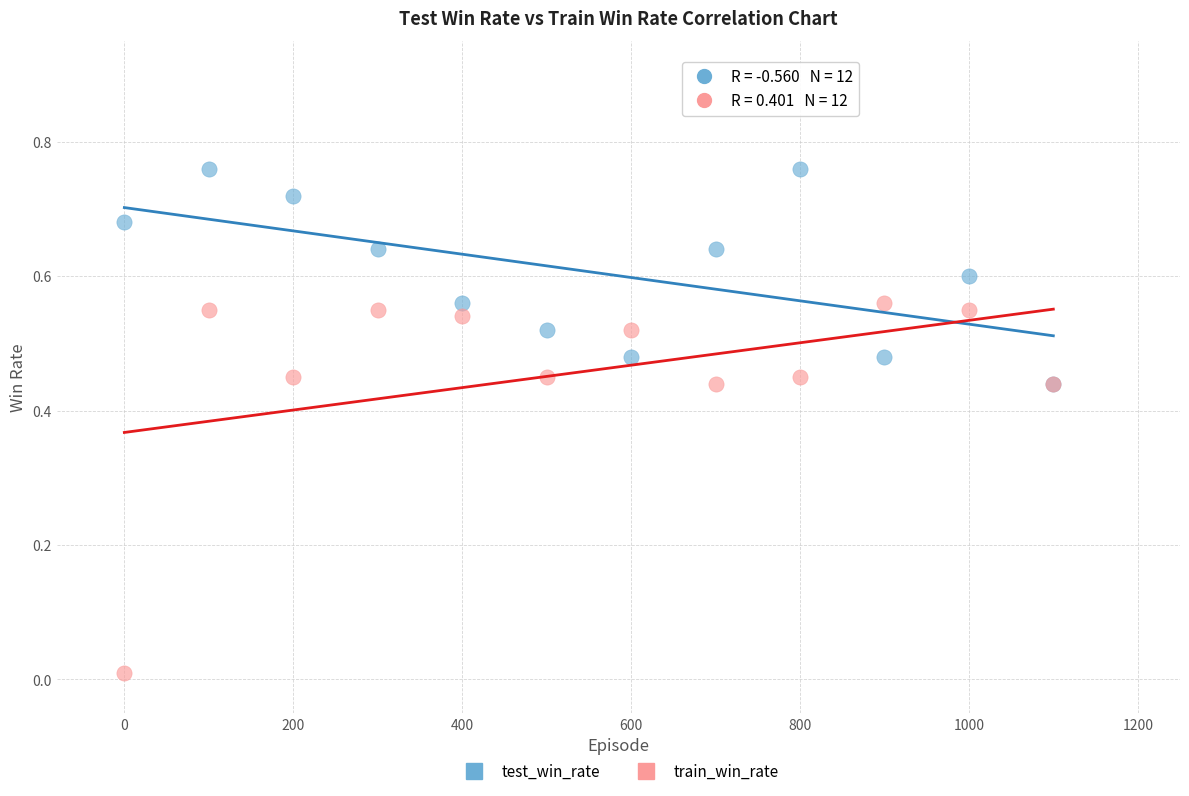

What are all the series names shown in the legend?

test_win_rate, train_win_rate